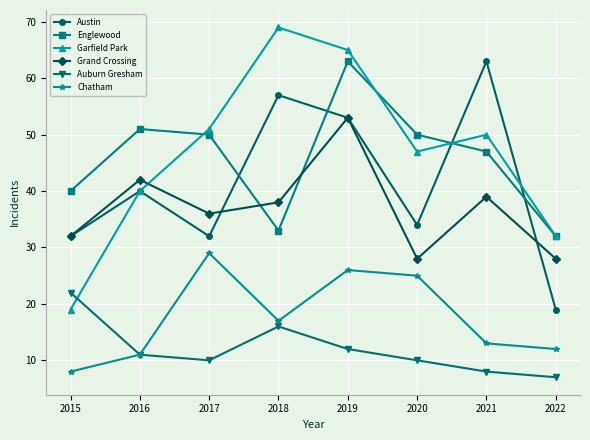

True or false: Garfield Park and Englewood intersect in this chart.

True